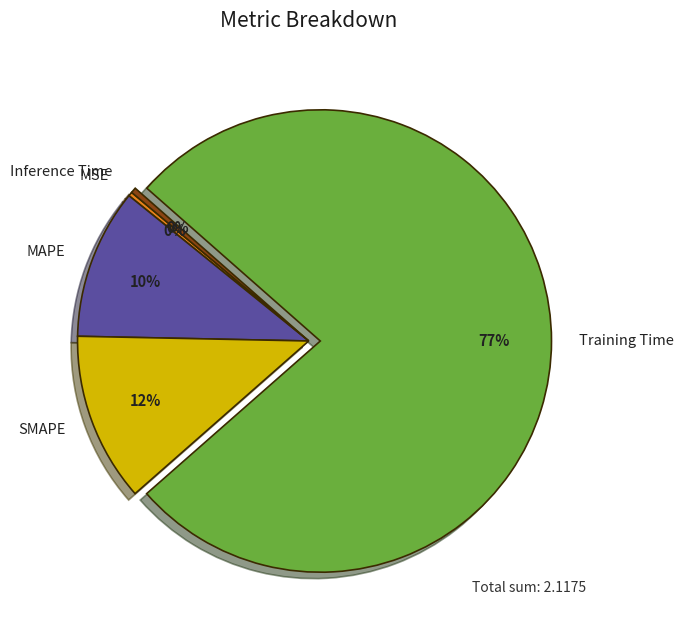

True or false: MSE accounts for 14% of the total.

False